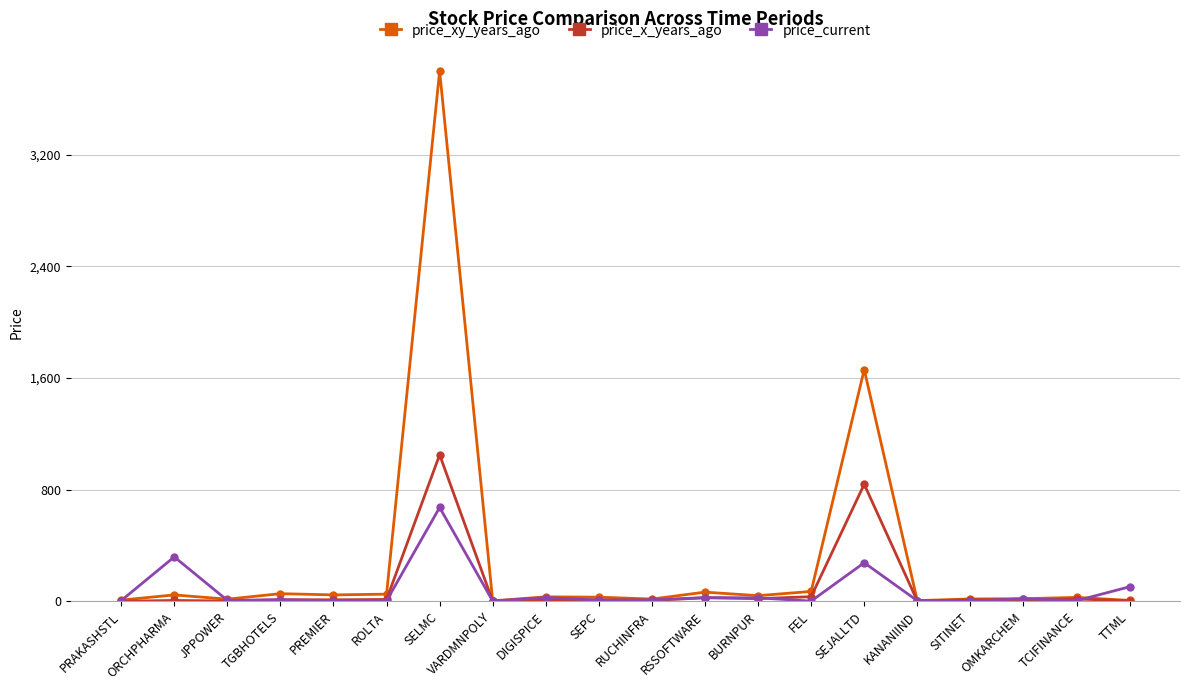

Which series has the largest range (max minus min)?

price_xy_years_ago